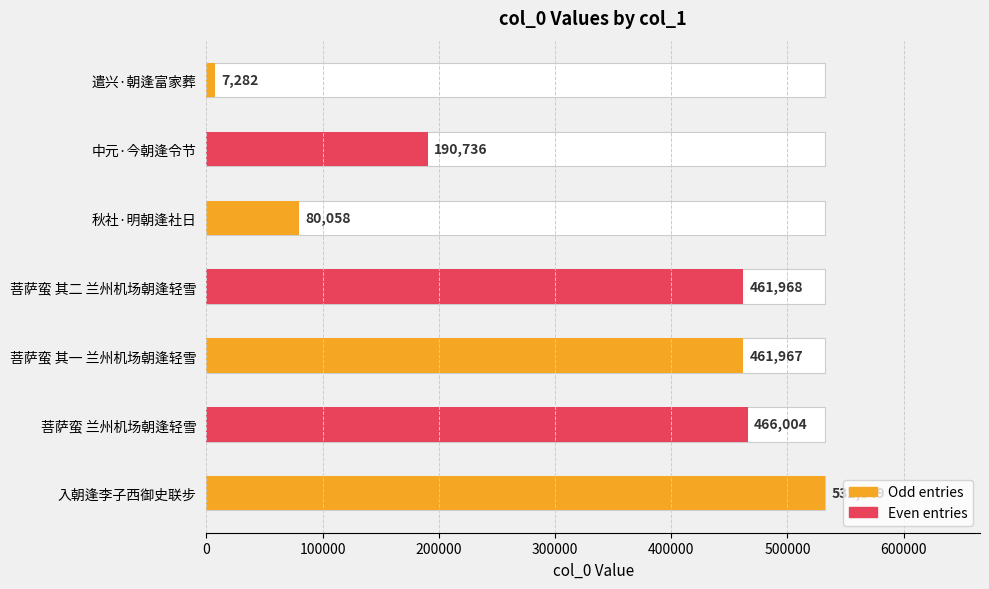

Is it true that the value at 遣兴·朝逢富家葬 is 12202?

False